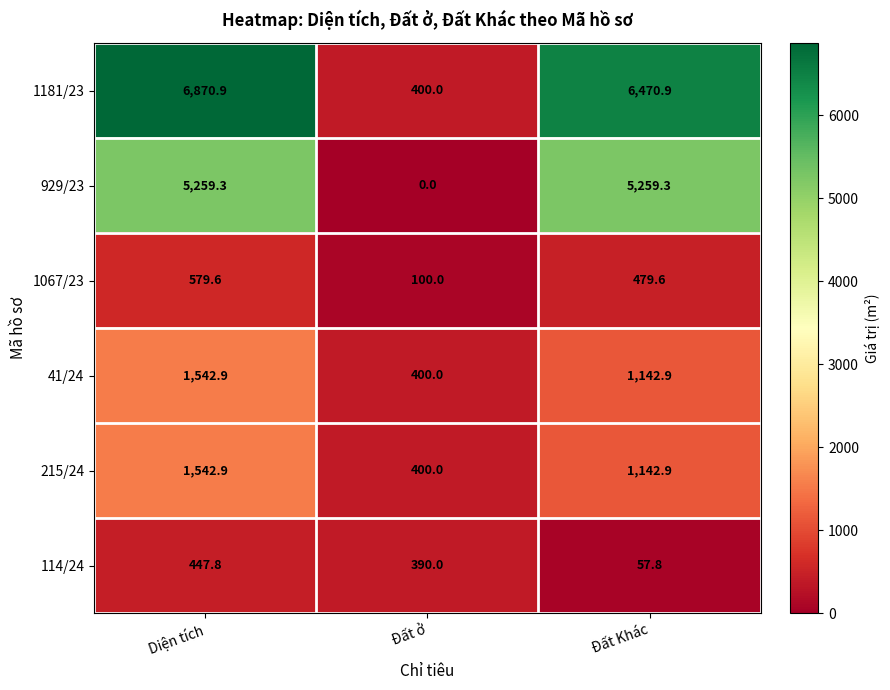

Which series has the widest spread of values?

1181/23